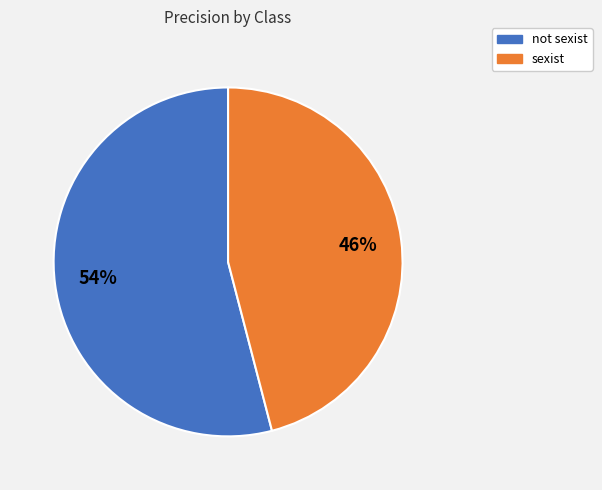

Which category has the smallest portion of the pie?

sexist